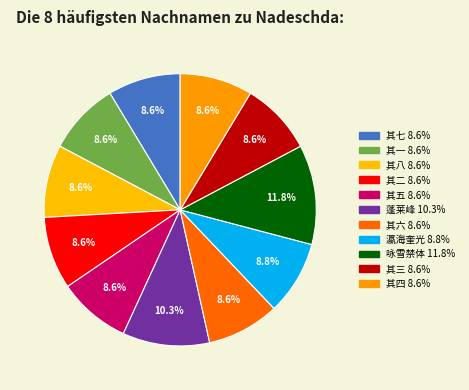

Count the number of slices in the pie.

11